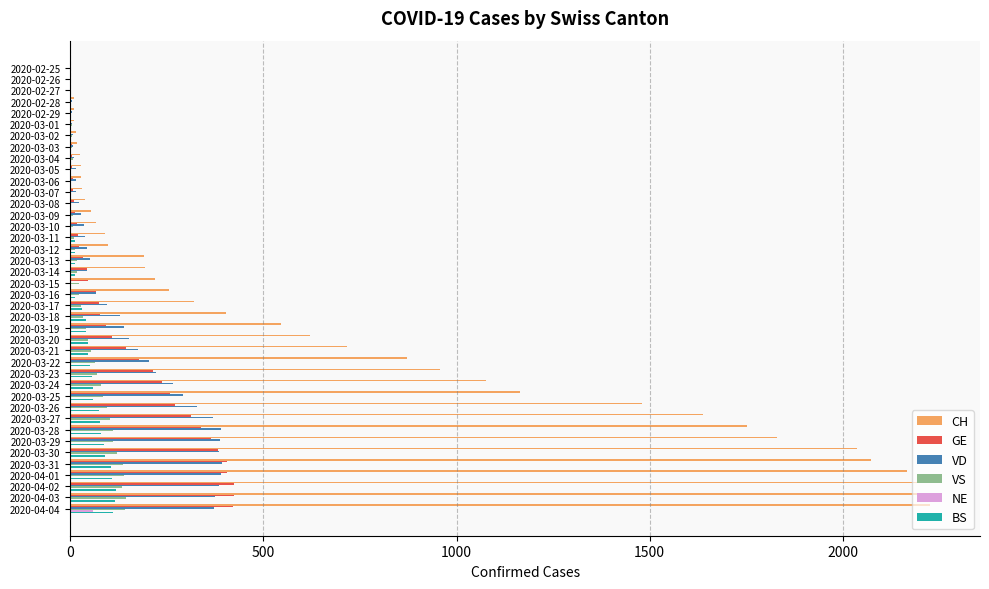

What is the greatest value displayed?

2243